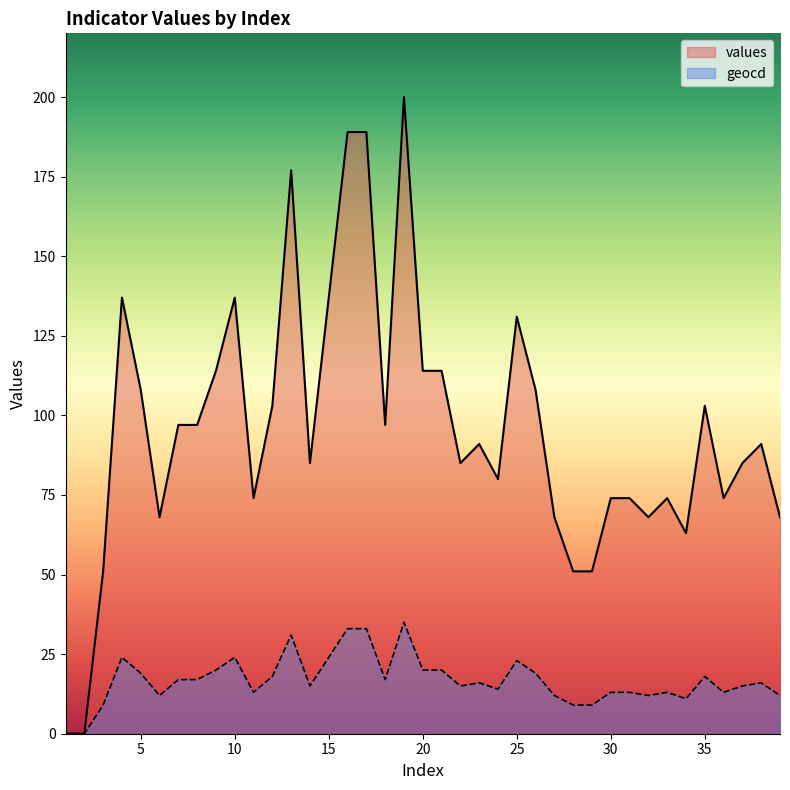

What are all the series names shown in the legend?

values, geocd